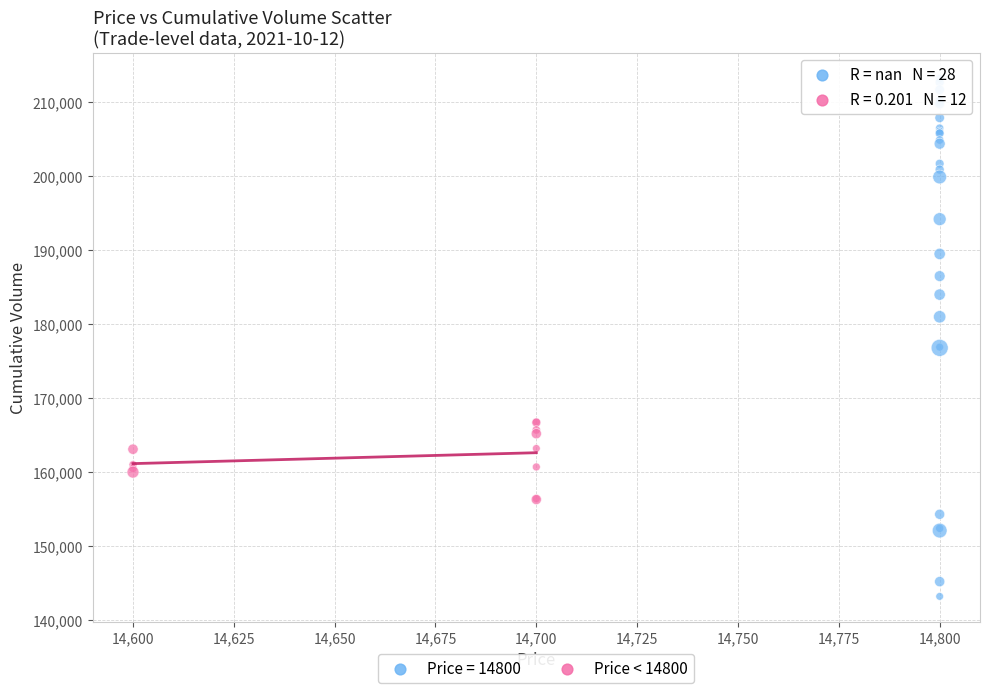

Which series has the widest spread of Y values?

Price = 14800